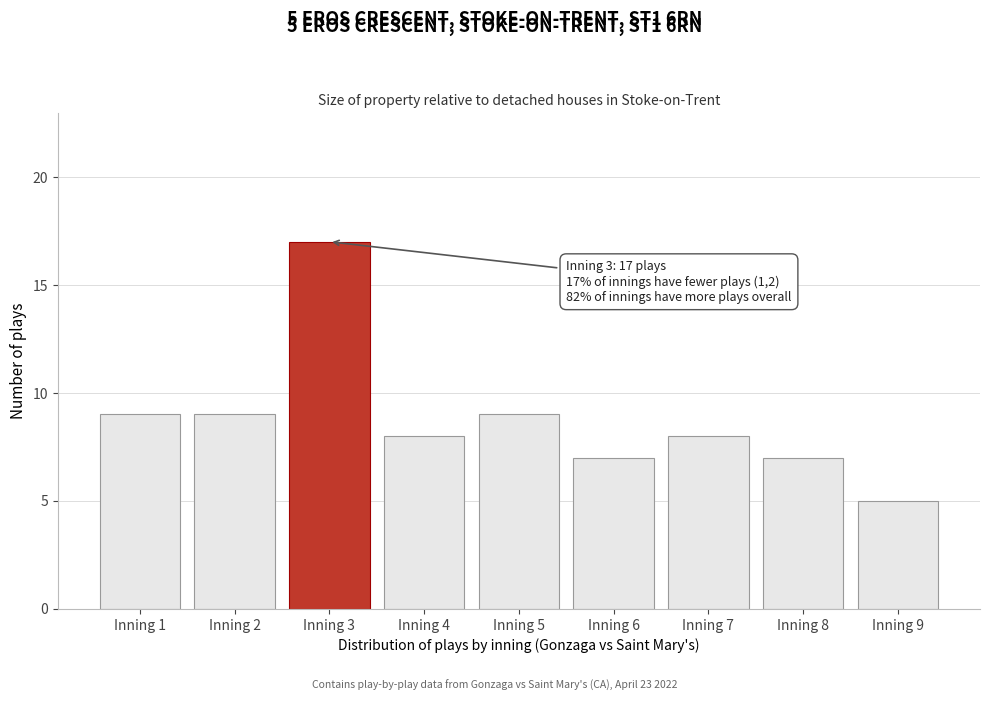

Reading right to left, transcribe all the data shown in this chart.

Inning 9=5	Inning 8=7	Inning 7=8	Inning 6=7	Inning 5=9	Inning 4=8	Inning 3=17	Inning 2=9	Inning 1=9